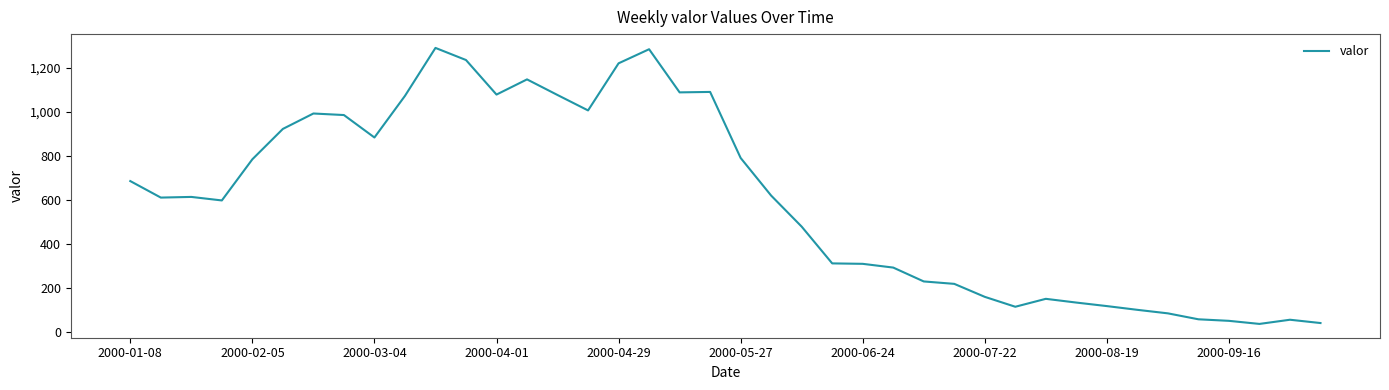

What is the smallest value displayed?

37